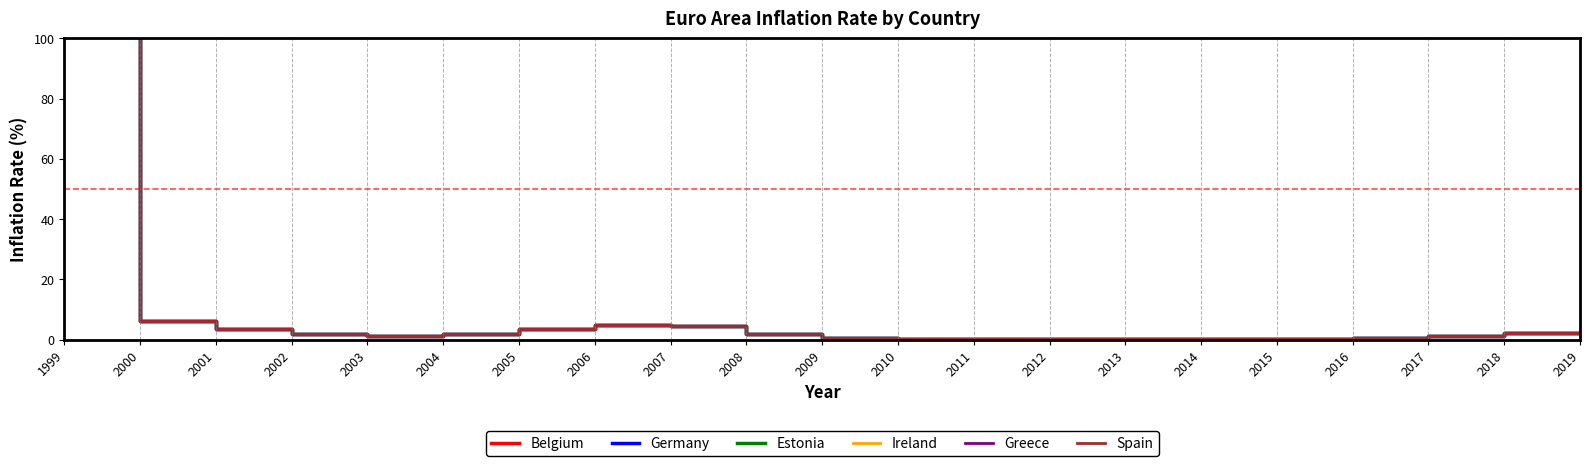

True or false: Germany and Belgium intersect in this chart.

False